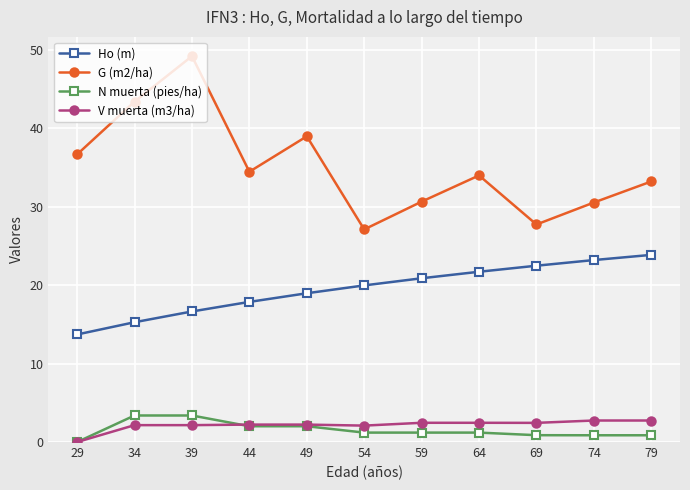

True or false: Ho (m) and N muerta (pies/ha) intersect in this chart.

False